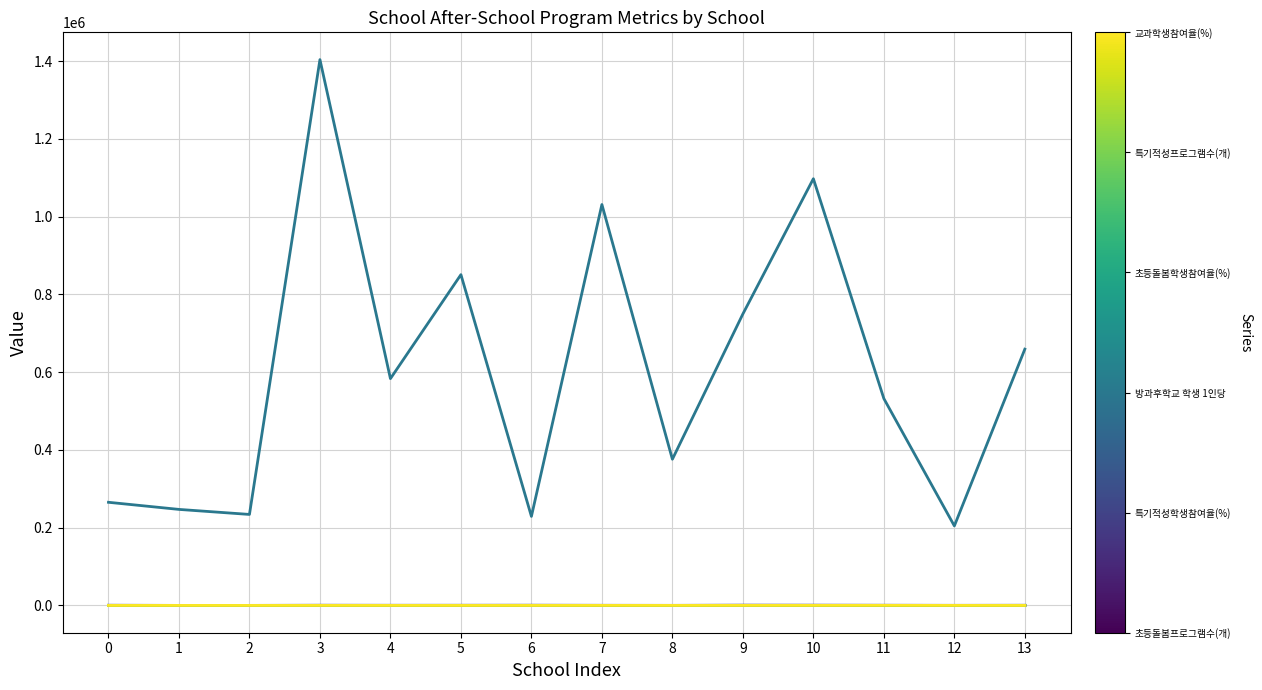

At which category is the sum across all series the highest?

3